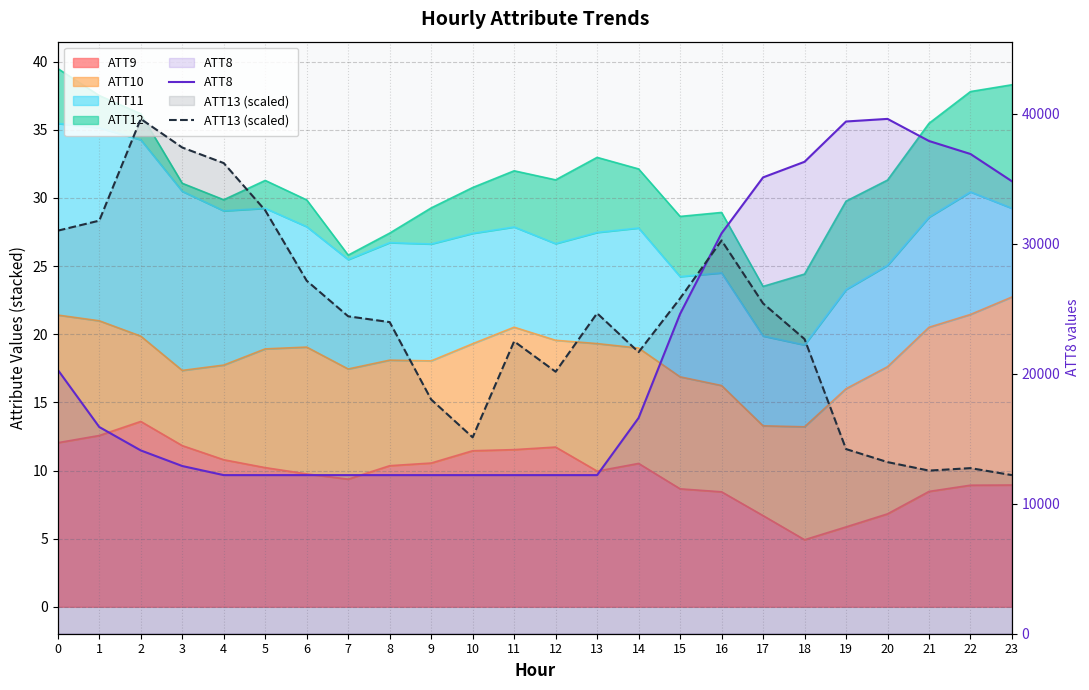

Which series has the widest spread of values?

ATT8